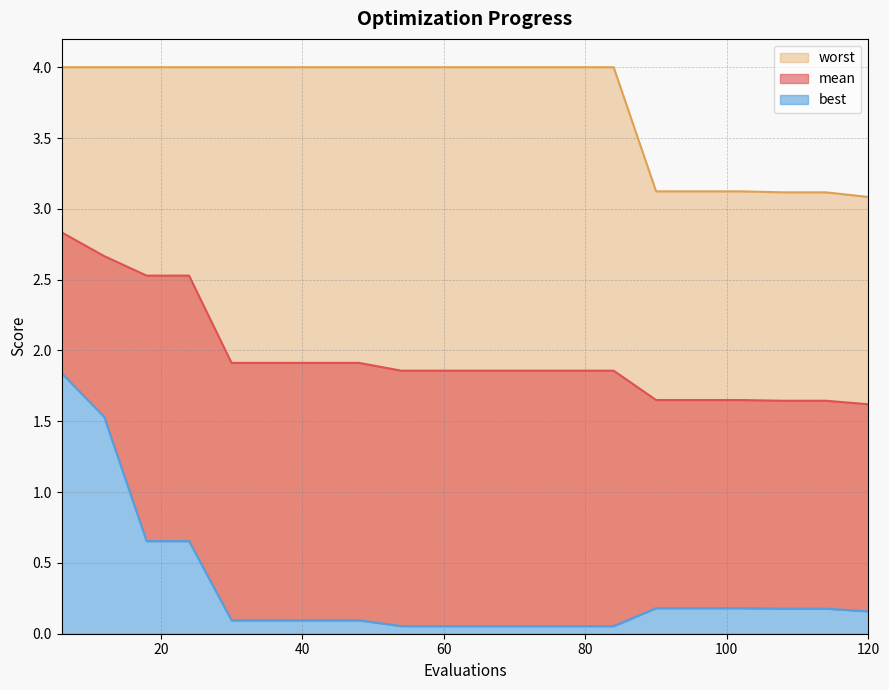

What is the average value of the best series?

0.3